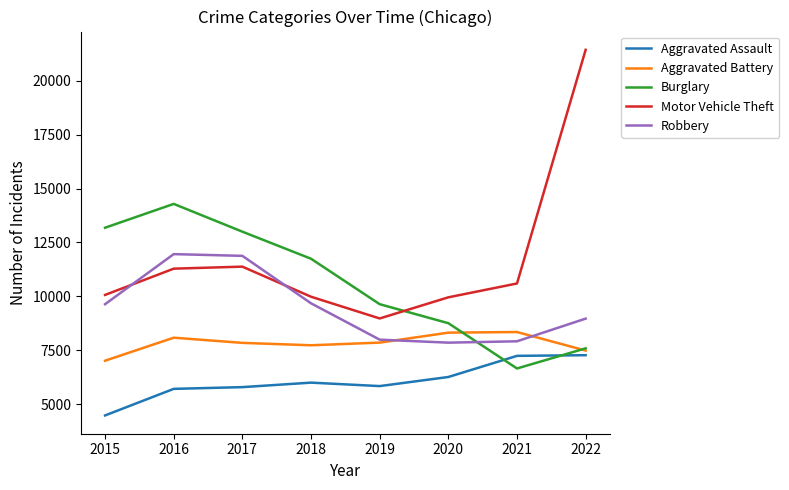

True or false: Motor Vehicle Theft and Aggravated Assault cross at least once.

False